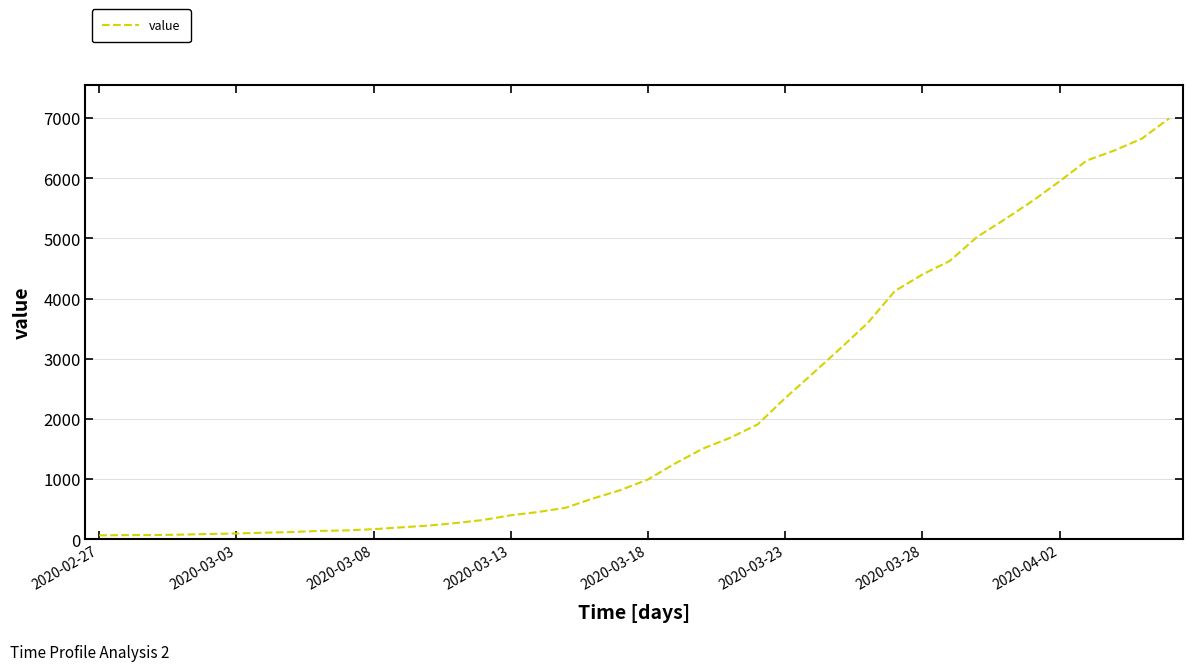

What is the difference between the maximum and minimum values?

6931